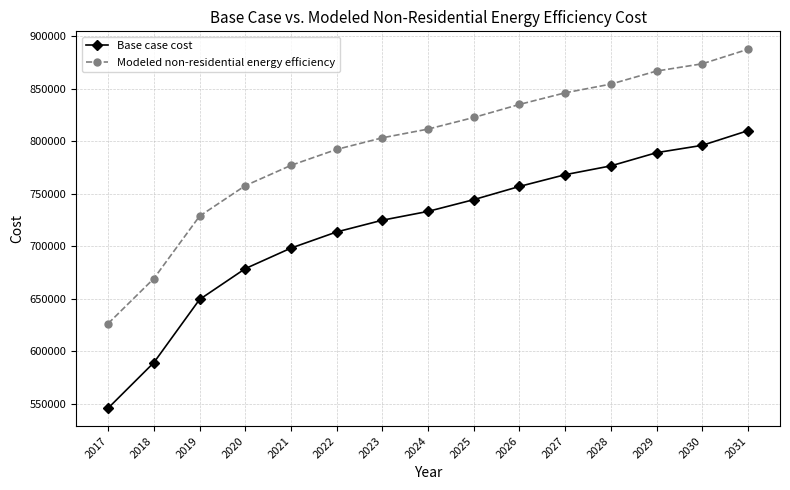

At which label does Base case cost reach its minimum?

2017